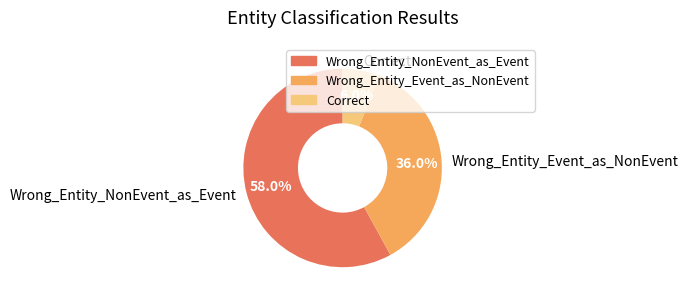

What is the largest slice in the pie chart?

Wrong_Entity_NonEvent_as_Event